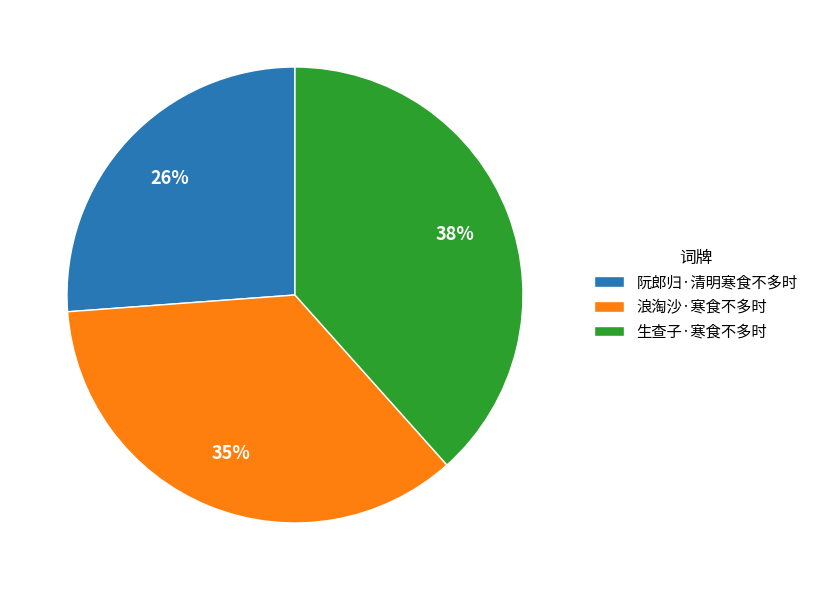

Is the sum of 阮郎归·清明寒食不多时 and 浪淘沙·寒食不多时 greater than half?

Yes